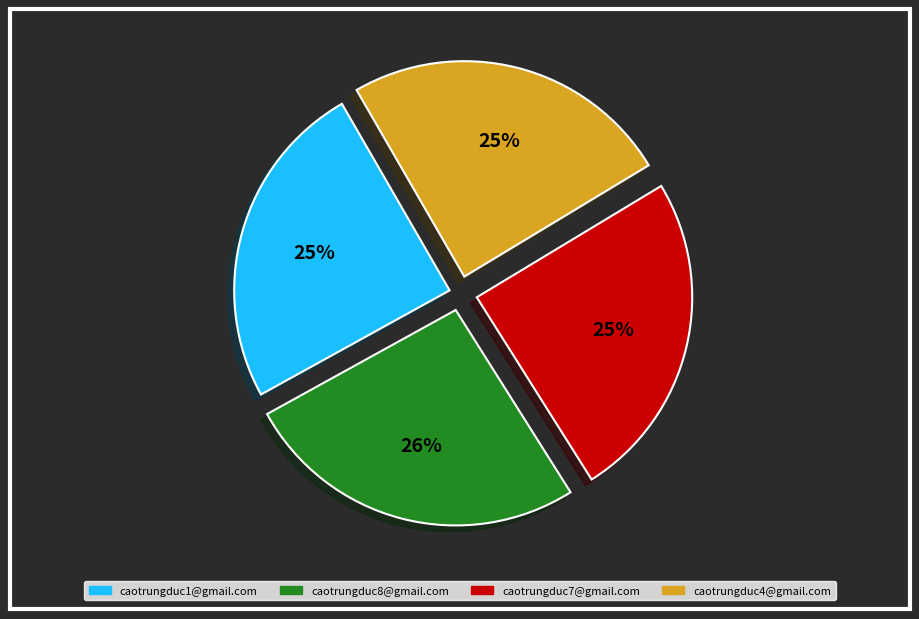

To the nearest percent, what is the average slice percentage?

25%